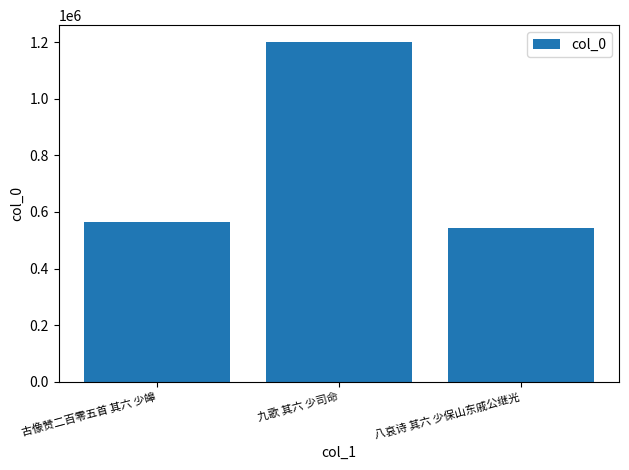

What is the average value?

769670